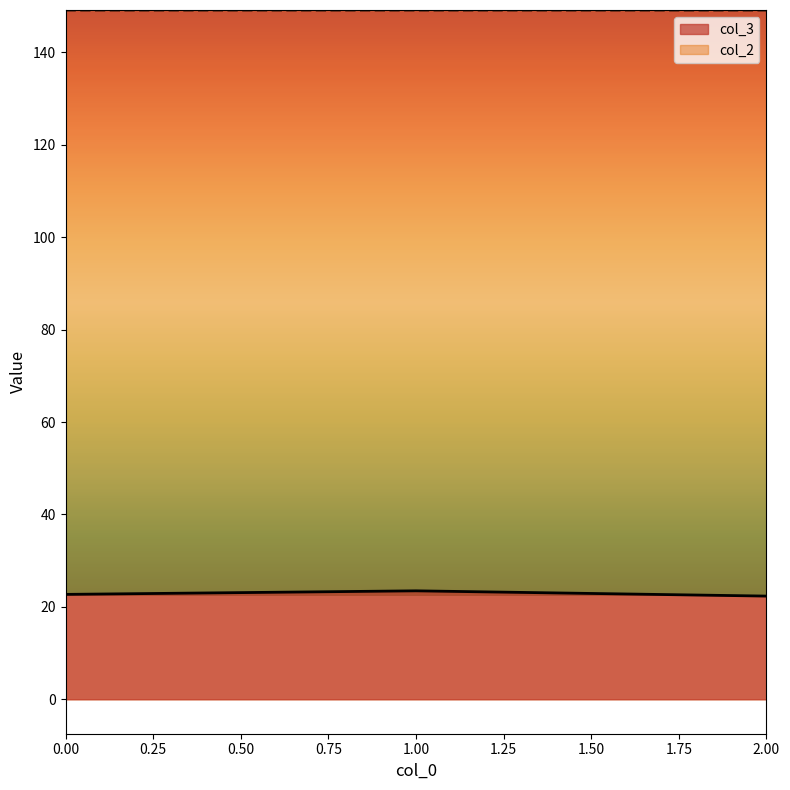

Which category has the lowest value across all series?

2